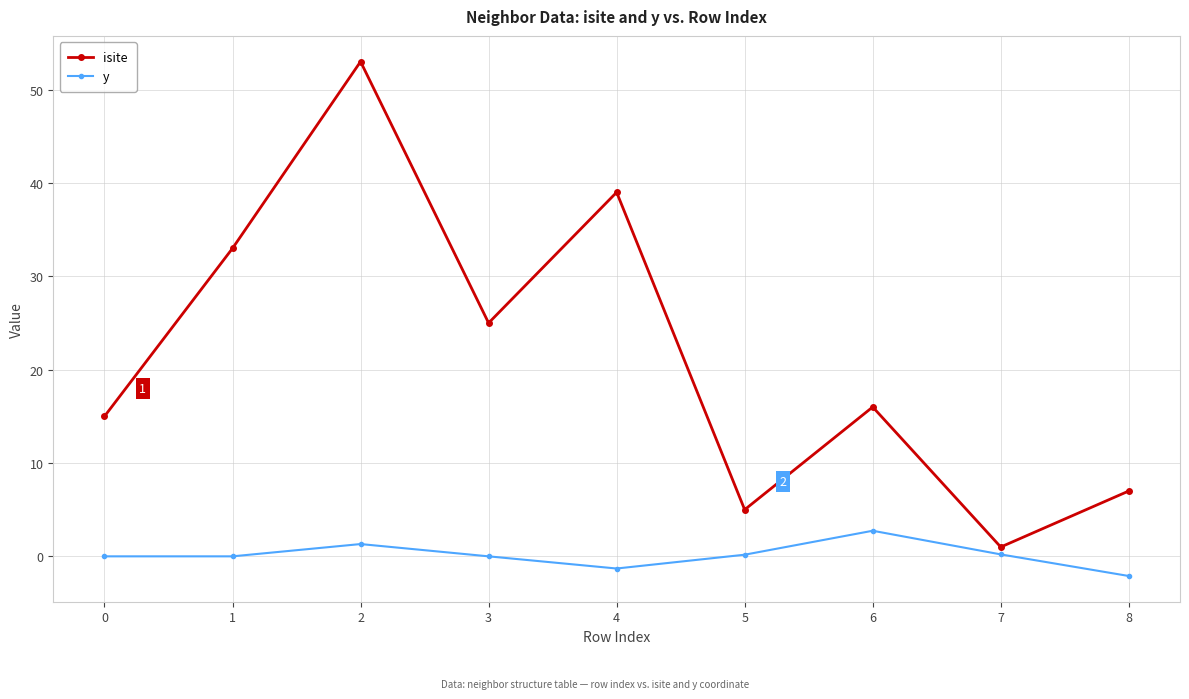

Is this an area chart (filled region under the line)?

No